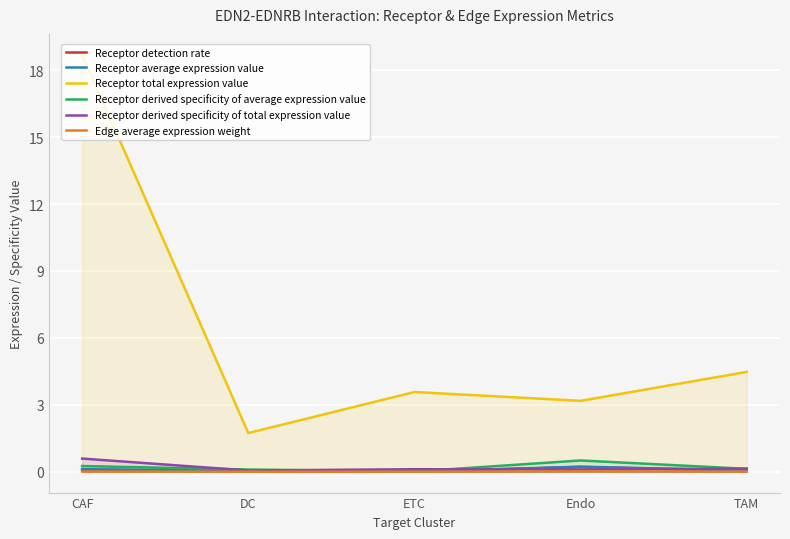

Reading left to right, list all the values displayed in this chart.

Receptor detection rate: 0.1	0.0	0.0	0.2	0.0
Receptor average expression value: 0.1	0.0	0.0	0.2	0.1
Receptor total expression value: 18.7	1.7	3.6	3.2	4.5
Receptor derived specificity of average expression value: 0.3	0.1	0.0	0.5	0.1
Receptor derived specificity of total expression value: 0.6	0.1	0.1	0.1	0.1
Edge average expression weight: 0.0	0.0	0.0	0.0	0.0